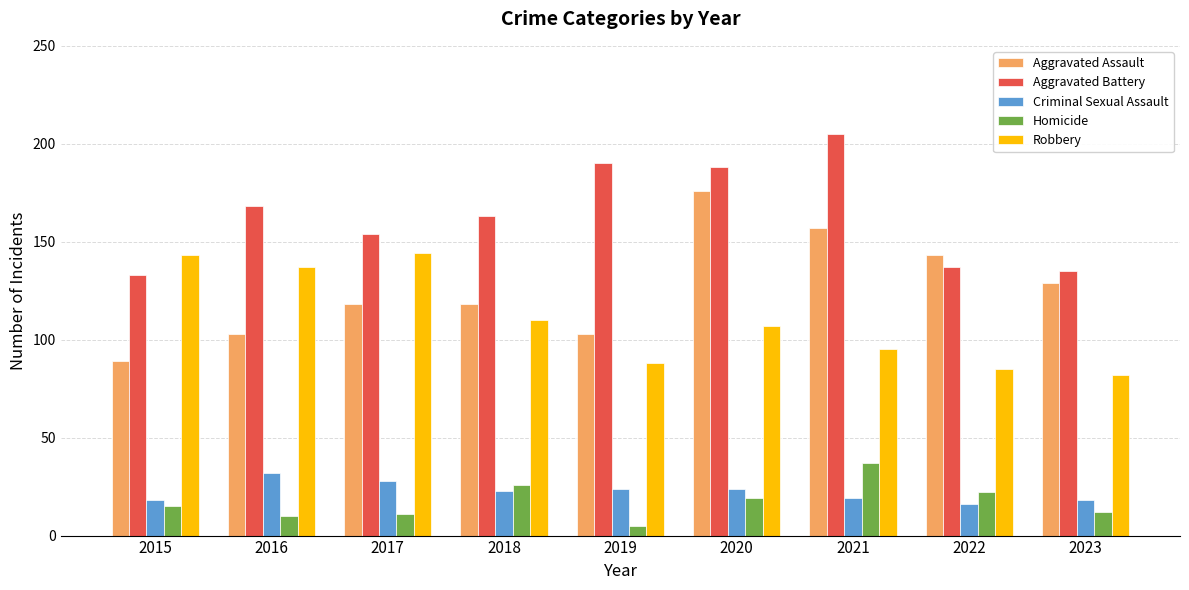

How many distinct data groups are displayed?

5